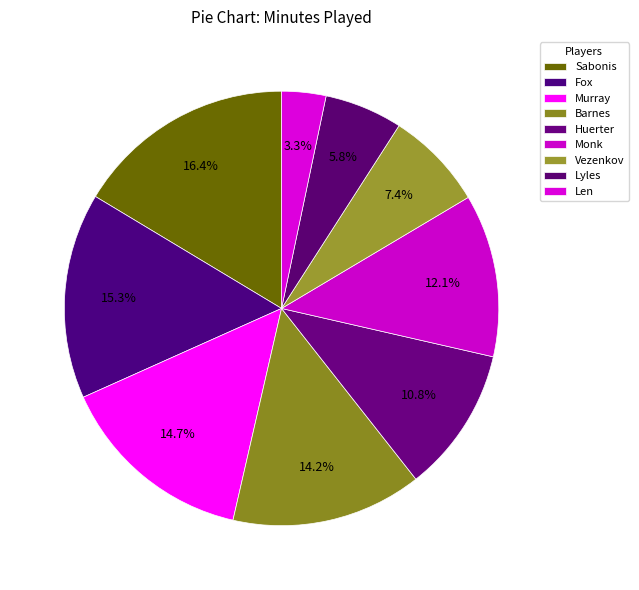

What is the smallest slice in the pie chart?

Alex Len